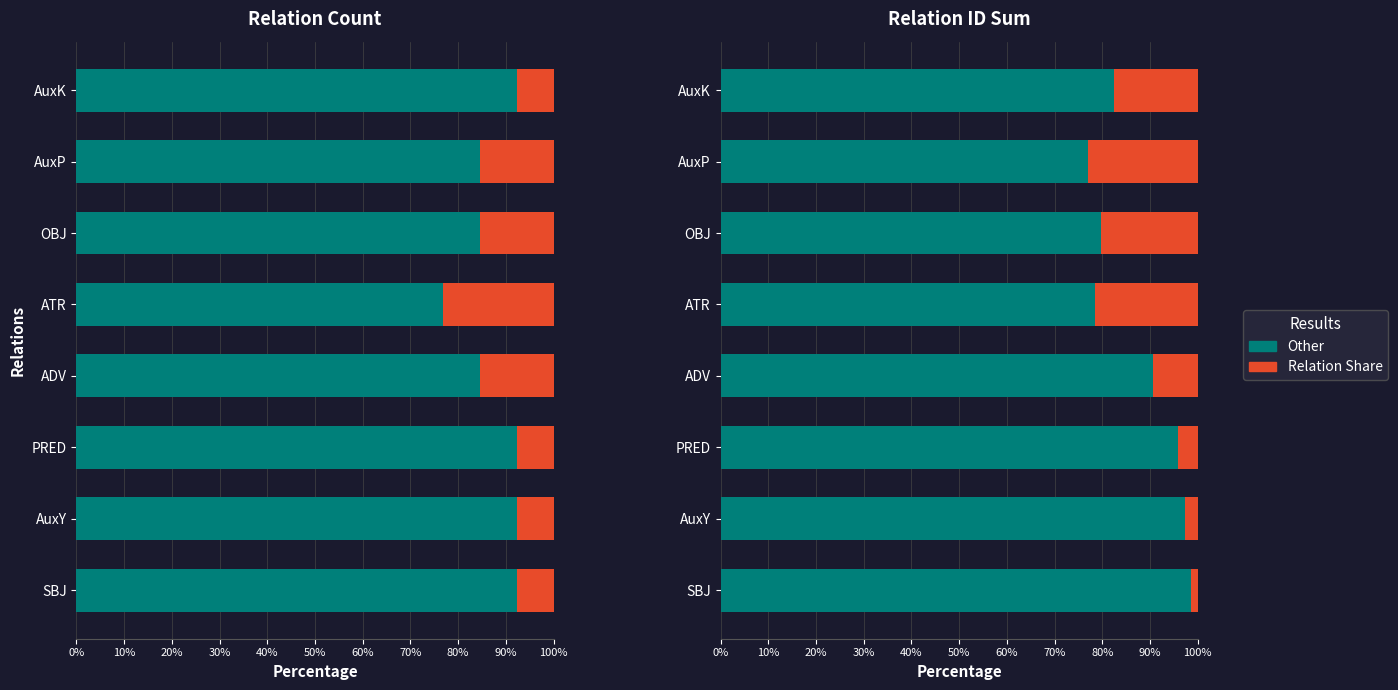

Between SBJ and AuxP, which series saw the biggest shift?

Other